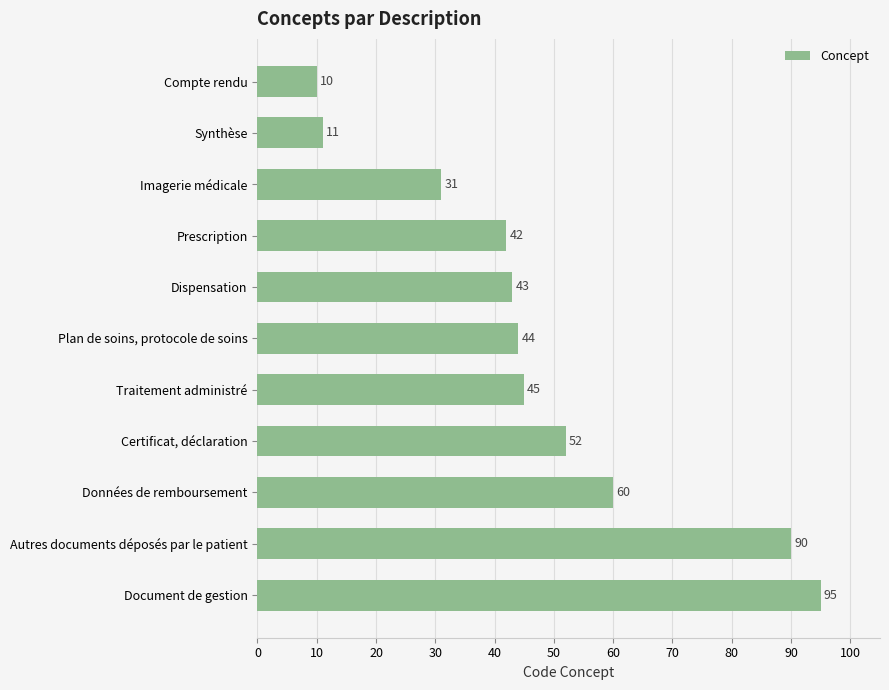

List the labels in order of value, smallest first.

Compte rendu, Synthèse, Imagerie médicale, Prescription, Dispensation, Plan de soins, protocole de soins, Traitement administré, Certificat, déclaration, Données de remboursement, Autres documents déposés par le patient, Document de gestion